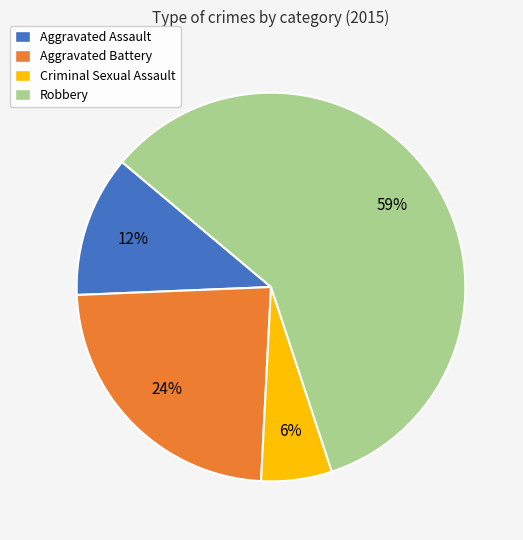

Count the number of slices in the pie.

4